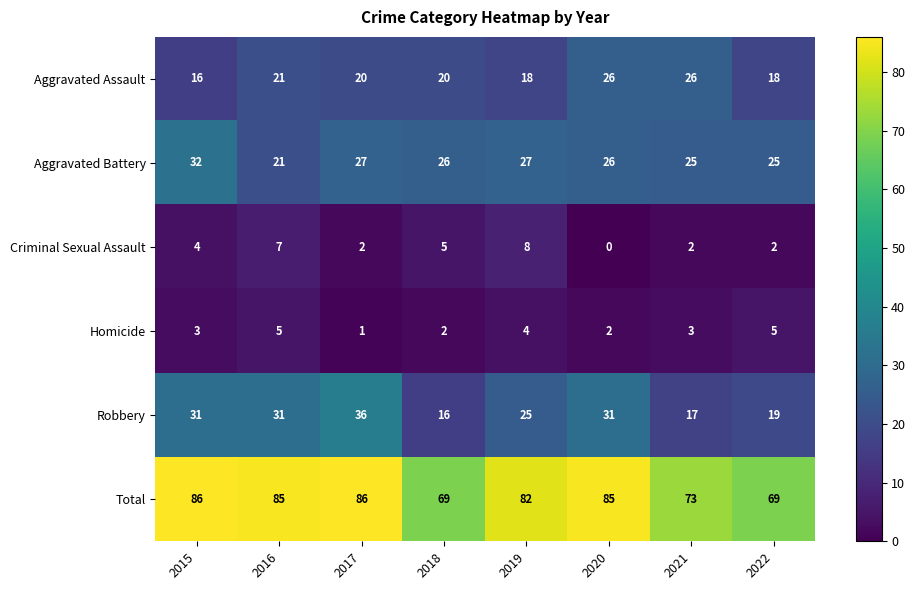

True or false: Criminal Sexual Assault has a value of 5 at 2016.

False